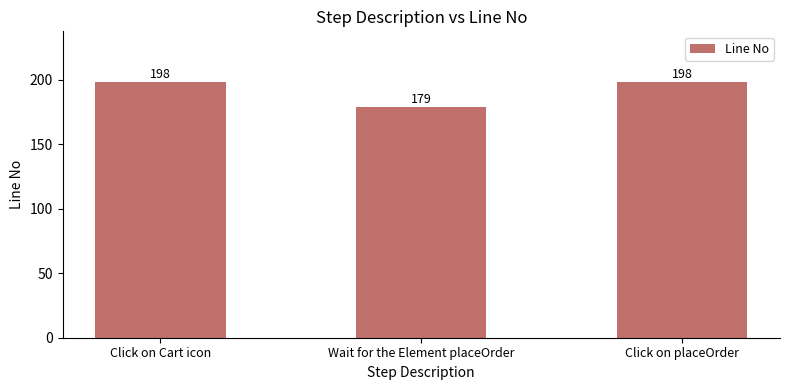

What is the difference between the second highest and minimum values?

19